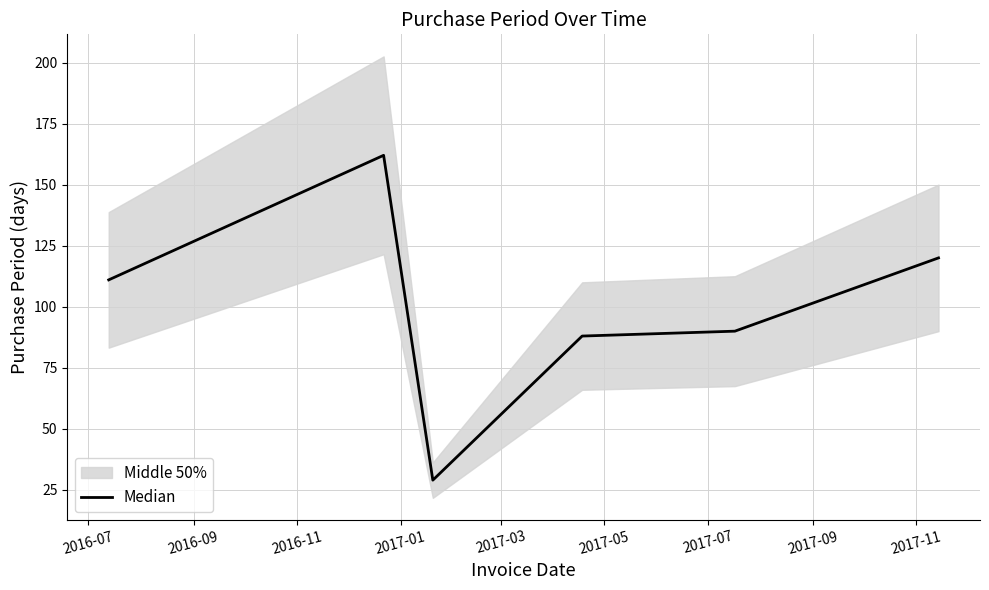

Approximately how many times larger is the value at 2016-09 compared to 2016-07?

1.5